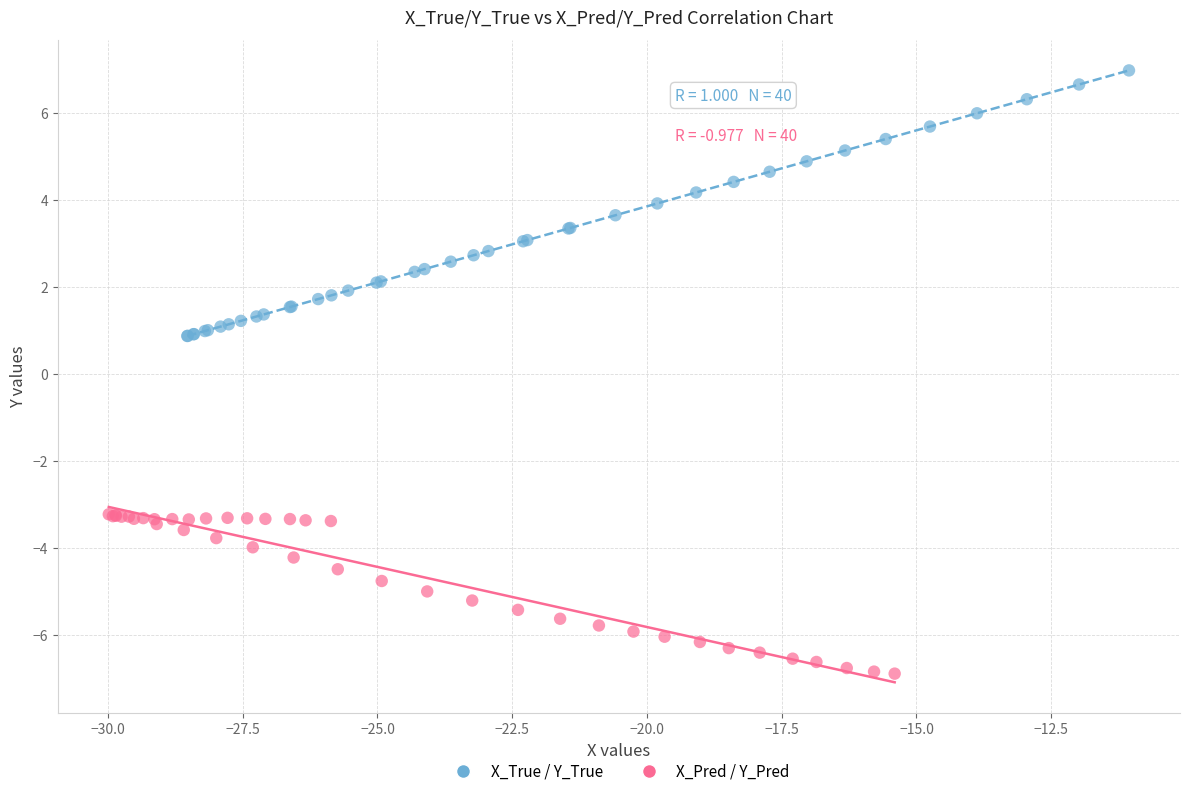

Which series reaches the maximum Y coordinate?

X_True / Y_True